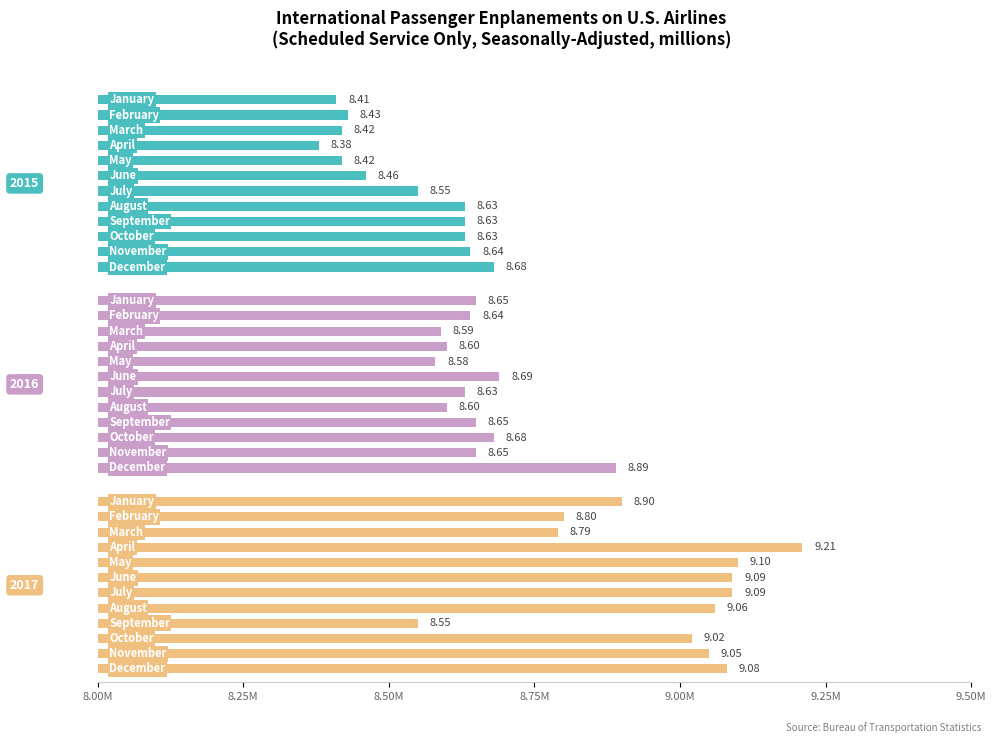

Is the value of 2016 at June greater than the value of 2017 at August?

No